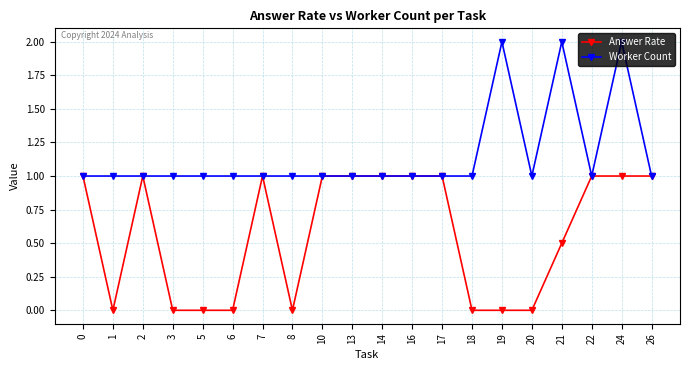

Rank the series at 18 from lowest to highest value.

Answer Rate, Worker Count